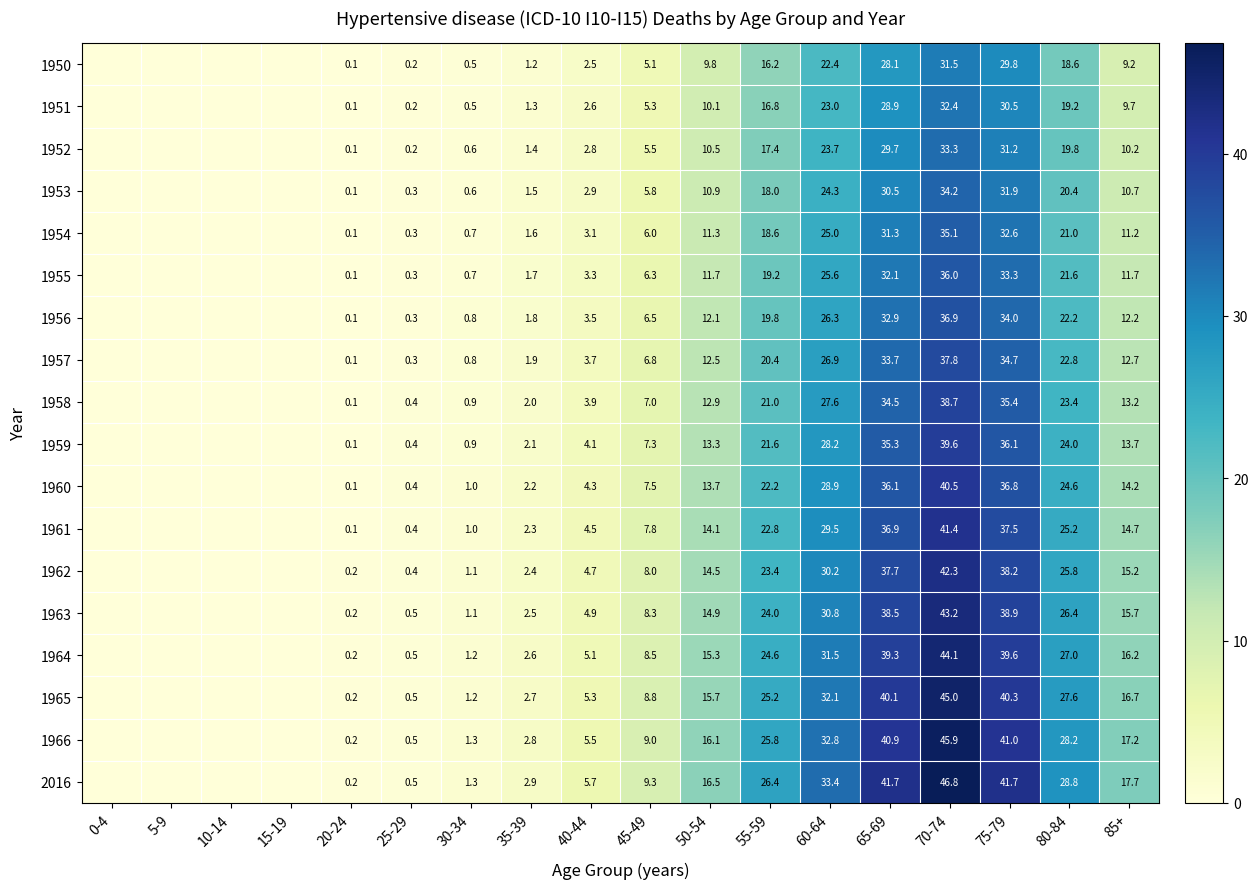

What is the sum of the 1957 values at 40-44 and 35-39?

5.6